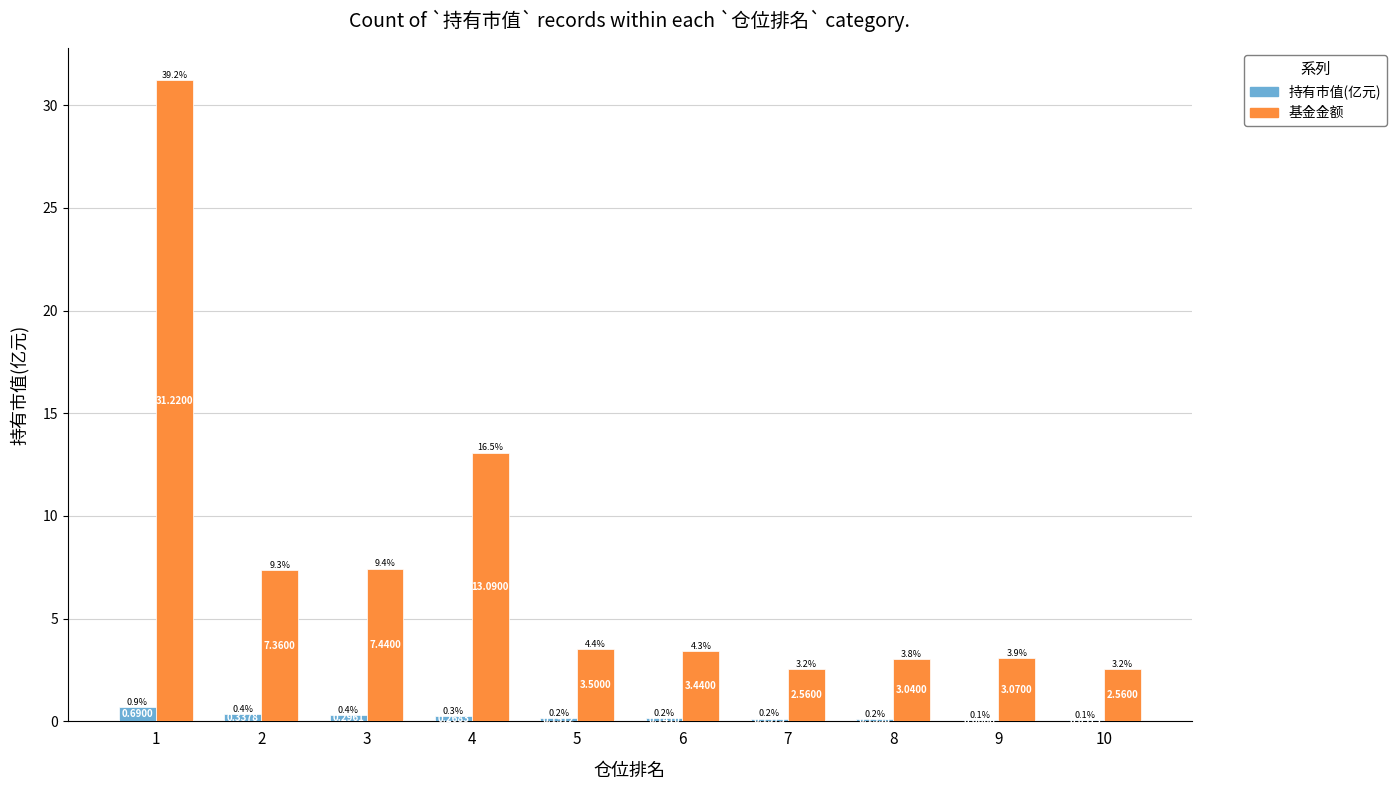

How many data points does each series have?

10